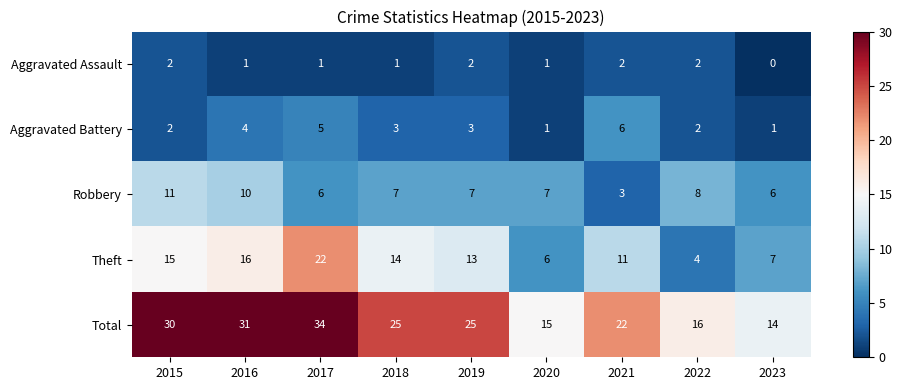

Is it true that Aggravated Battery equals 3 at 2015?

False